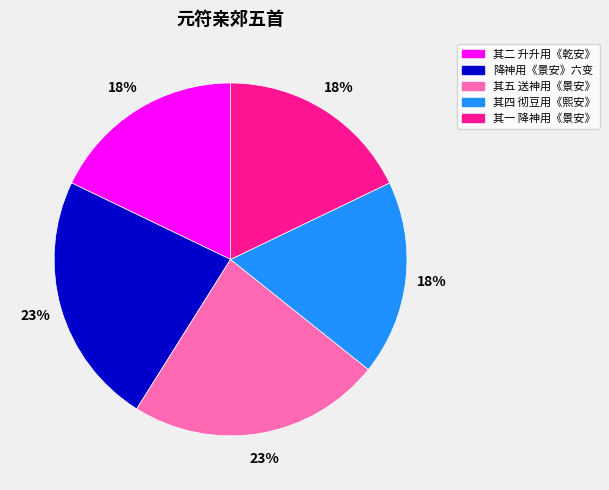

How many segments does this pie chart have?

5